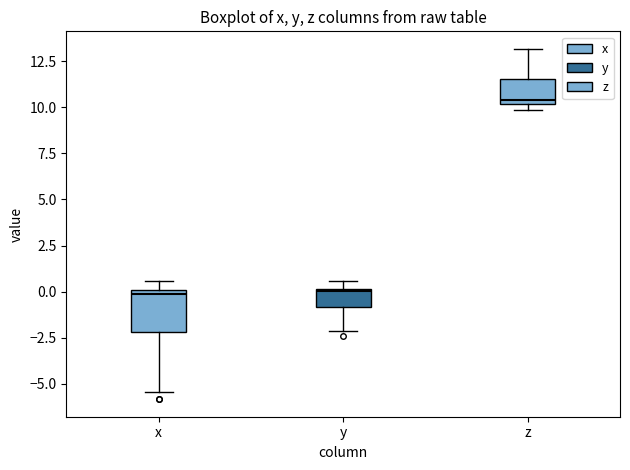

Comparing the boxes themselves (not the whiskers), which one is the tallest?

x